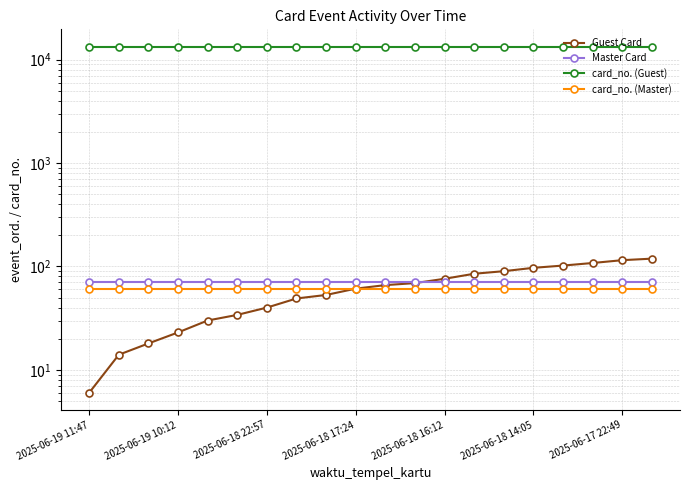

True or false: Master Card has a value of 70 at 2025-06-17 22:49.

True